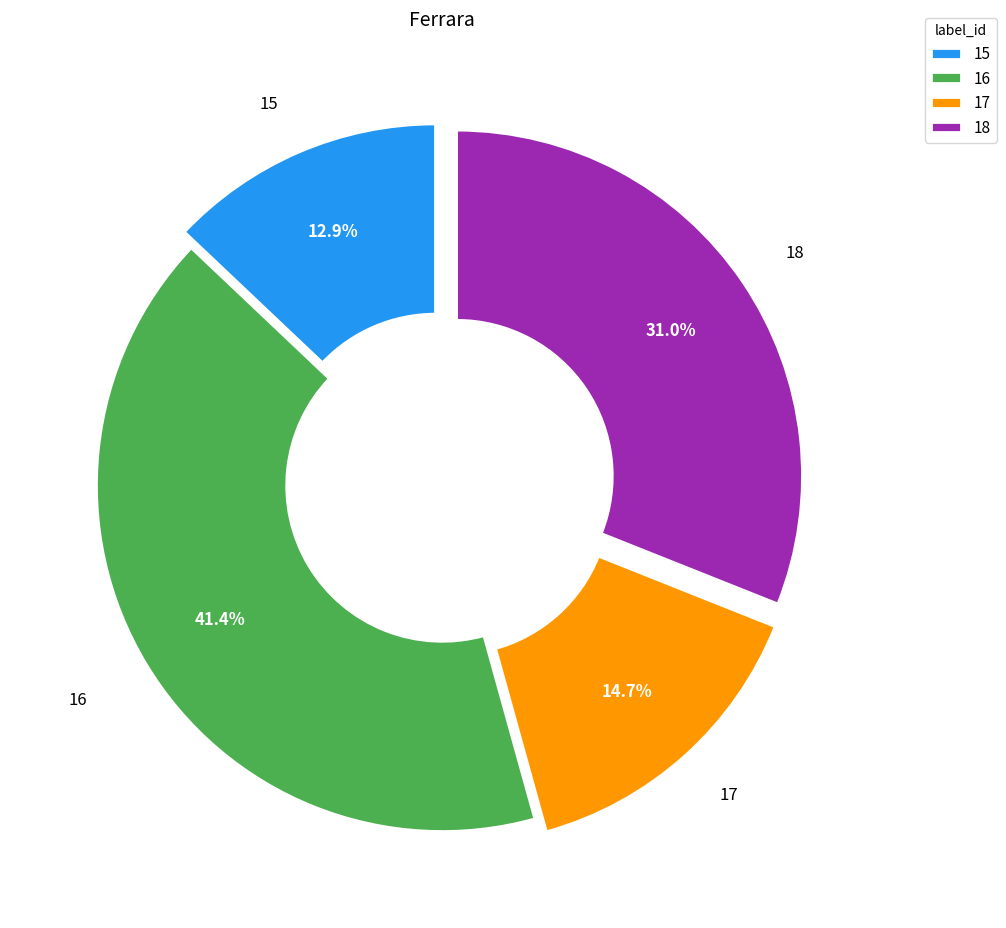

What is the ratio of the value at 16 to the value at 17?

2.8